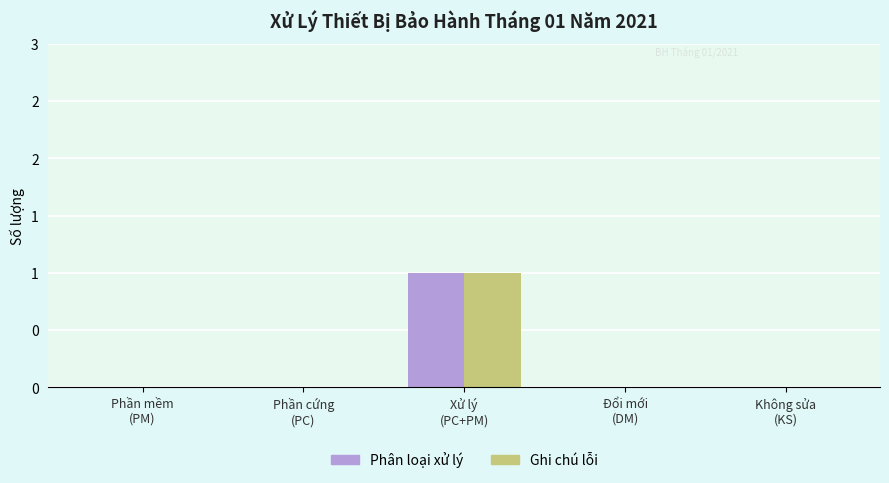

What are all the series names shown in the legend?

Phân loại xử lý, Ghi chú lỗi